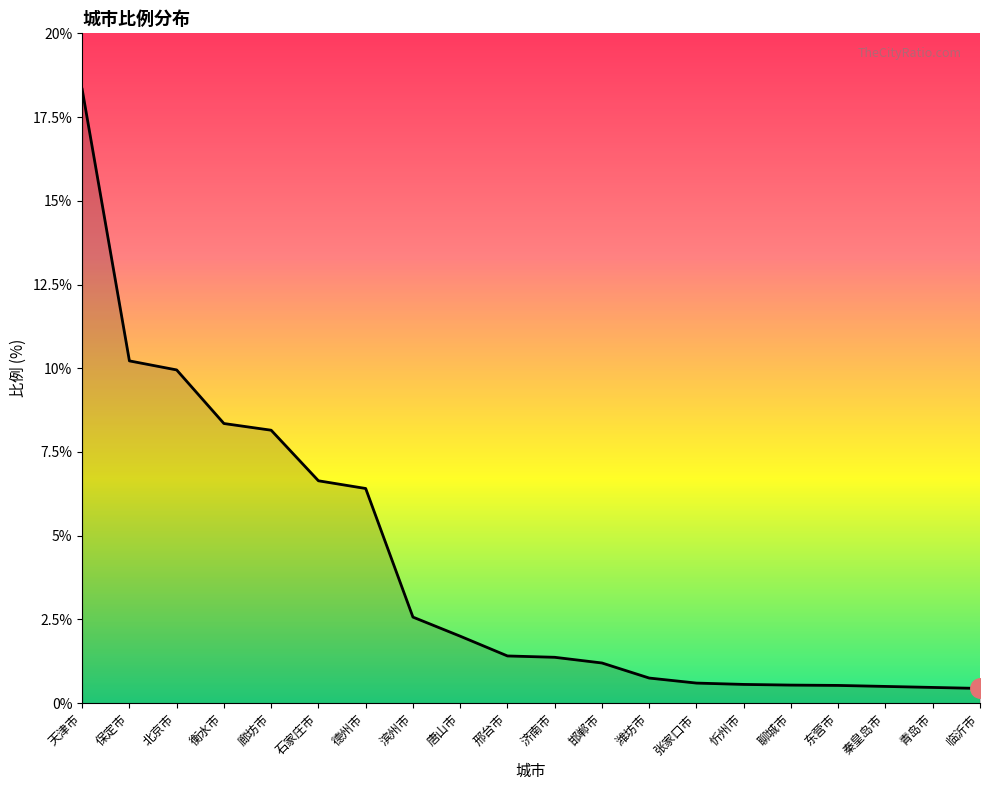

What is the sum of the values at 滨州市 and 邢台市?

4.0